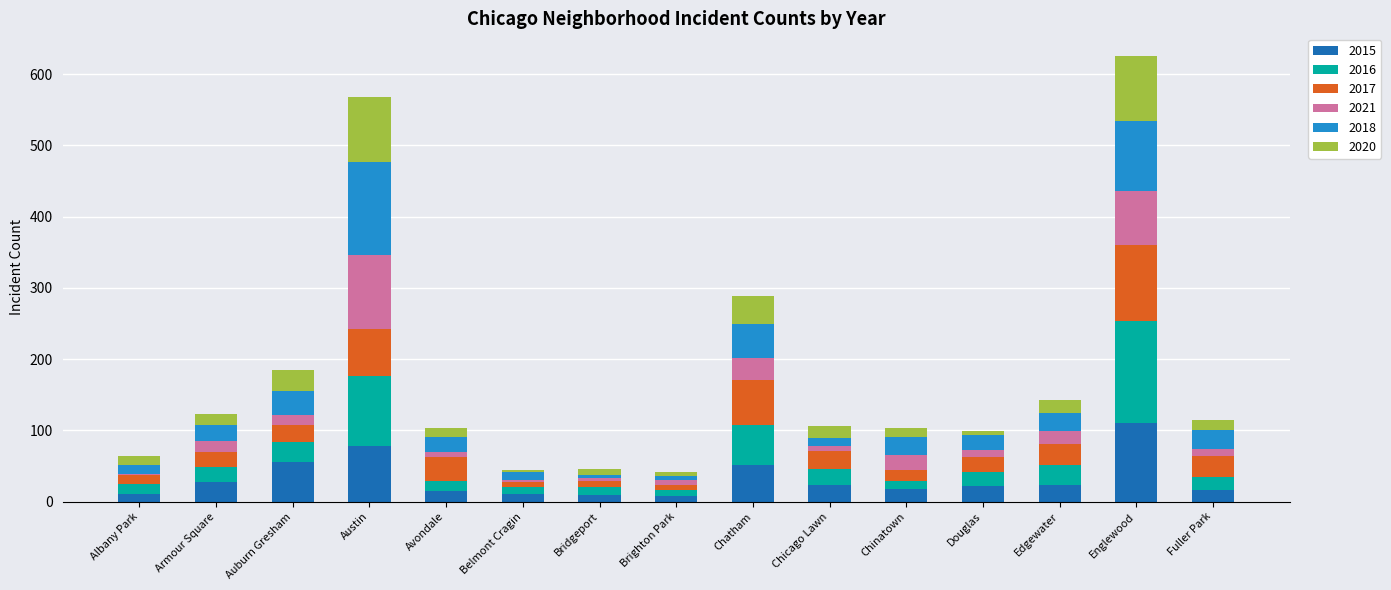

At which label does 2015 reach its peak?

Englewood